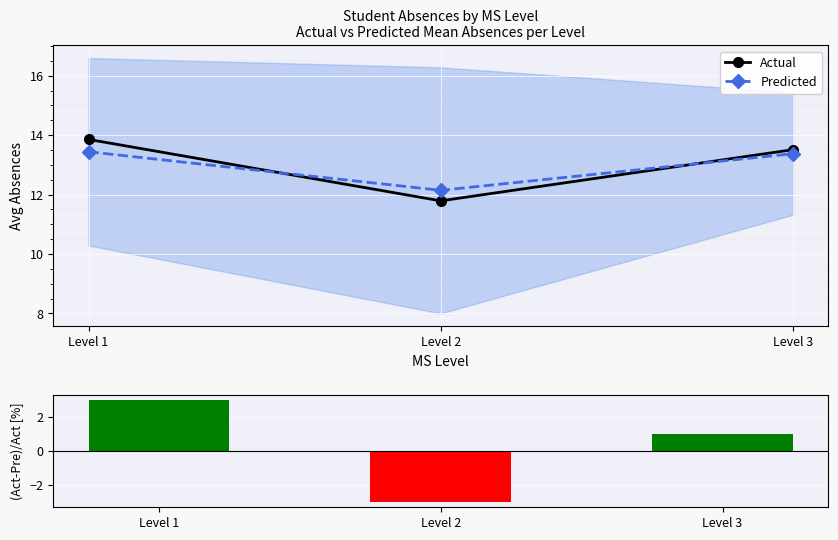

The Actual series shows 13.5 at Level 3. True or false?

True